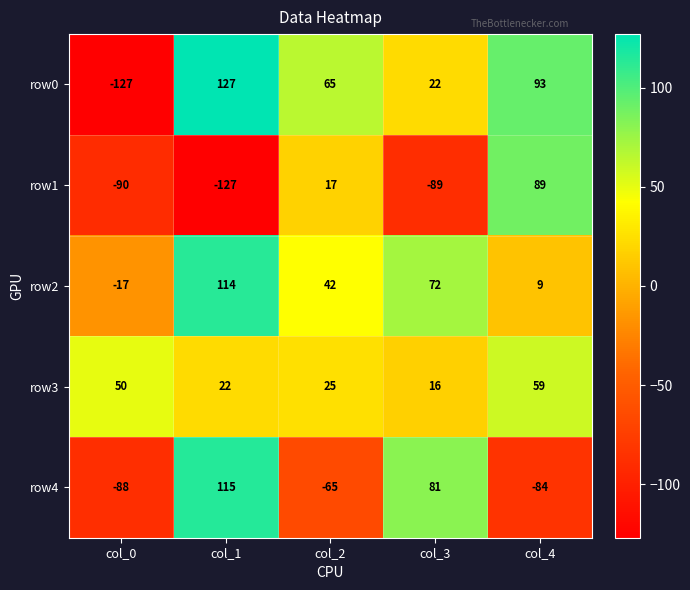

What is the highest value of the row4 series?

115